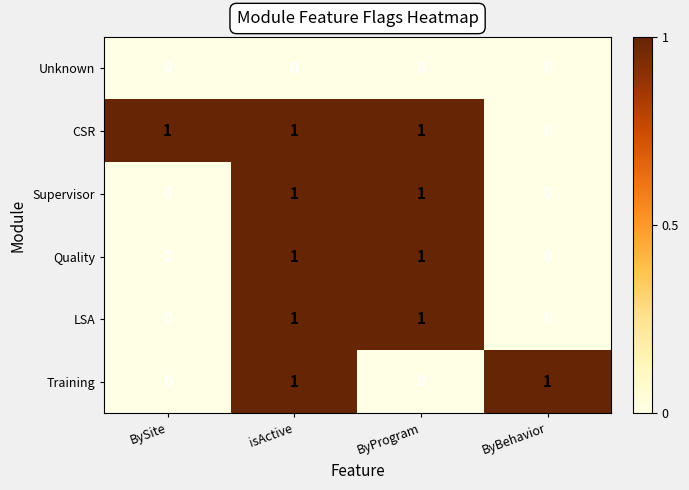

Reading right to left, transcribe all the data shown in this chart.

Unknown: 0	0	0	0
CSR: 0	1	1	1
Supervisor: 0	1	1	0
Quality: 0	1	1	0
LSA: 0	1	1	0
Training: 1	0	1	0